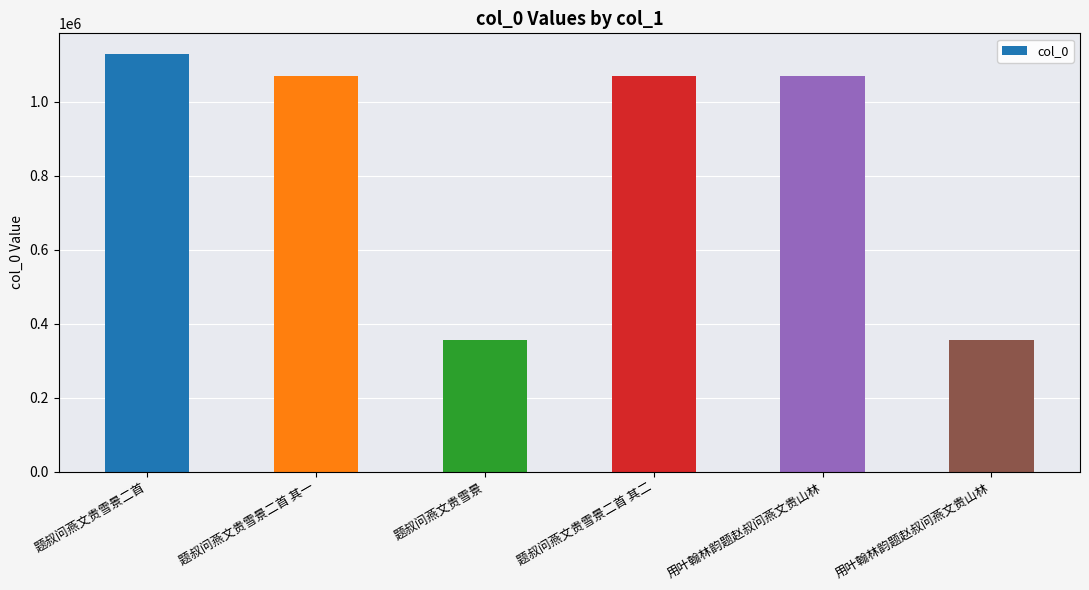

How many values are below 1070575?

3